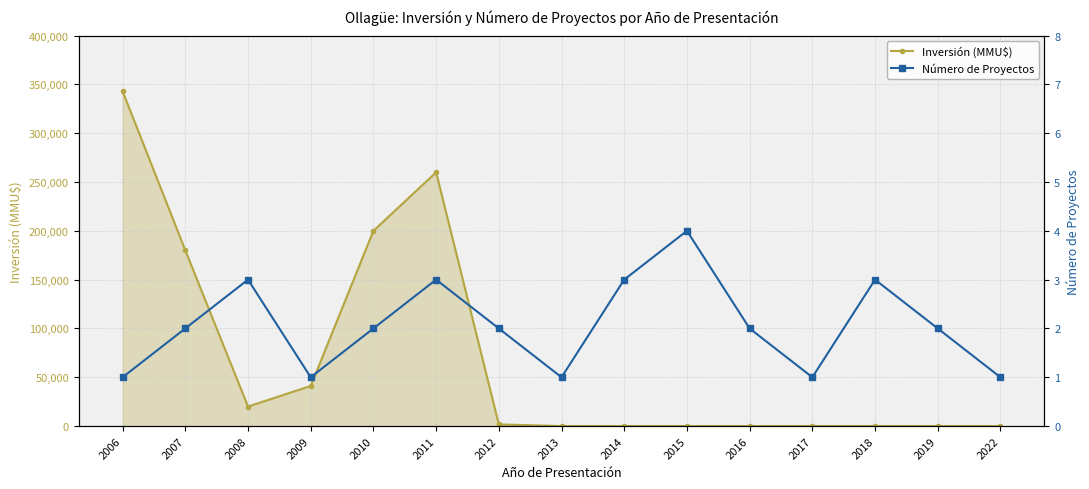

What is the difference between the highest and lowest values at 2016?

2